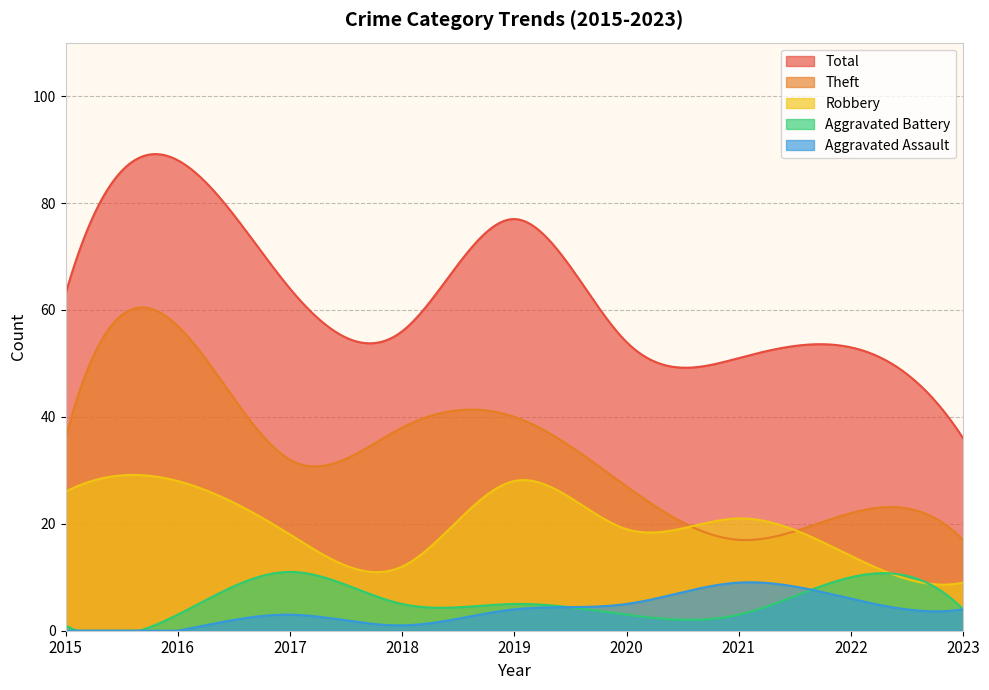

What are all the series names shown in the legend?

Total, Theft, Robbery, Aggravated Battery, Aggravated Assault